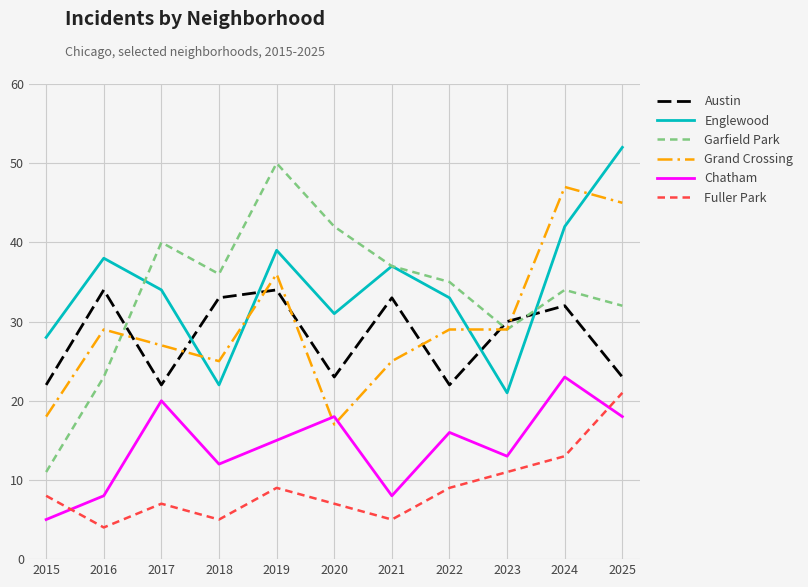

Reading left to right, transcribe all the data shown in this chart.

Austin: 2015=22	2016=34	2017=22	2018=33	2019=34	2020=23	2021=33	2022=22	2023=30	2024=32	2025=23
Englewood: 2015=28	2016=38	2017=34	2018=22	2019=39	2020=31	2021=37	2022=33	2023=21	2024=42	2025=52
Garfield Park: 2015=11	2016=23	2017=40	2018=36	2019=50	2020=42	2021=37	2022=35	2023=29	2024=34	2025=32
Grand Crossing: 2015=18	2016=29	2017=27	2018=25	2019=36	2020=17	2021=25	2022=29	2023=29	2024=47	2025=45
Chatham: 2015=5	2016=8	2017=20	2018=12	2019=15	2020=18	2021=8	2022=16	2023=13	2024=23	2025=18
Fuller Park: 2015=8	2016=4	2017=7	2018=5	2019=9	2020=7	2021=5	2022=9	2023=11	2024=13	2025=21